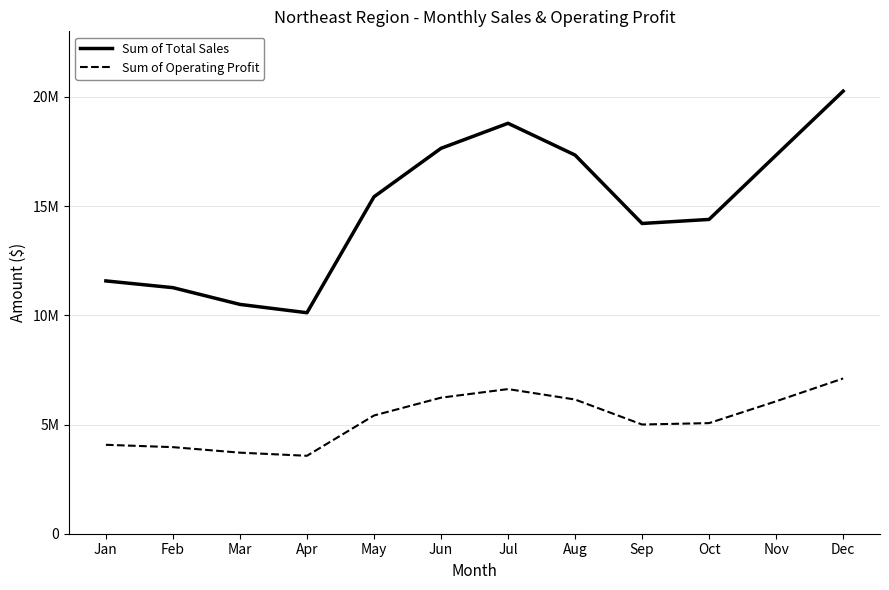

At which label is Sum of Operating Profit closest to 5337781?

May